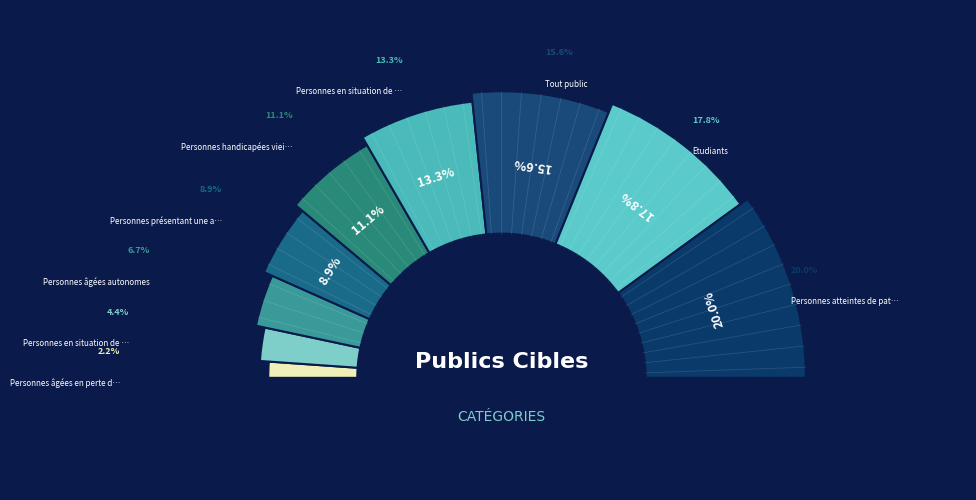

How many slices are in this pie chart?

9